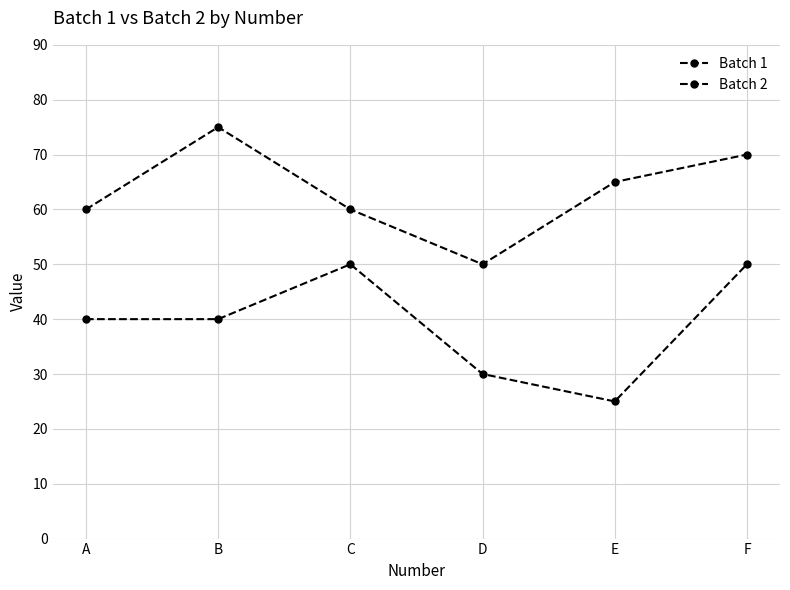

How many lines are shown in the chart?

2